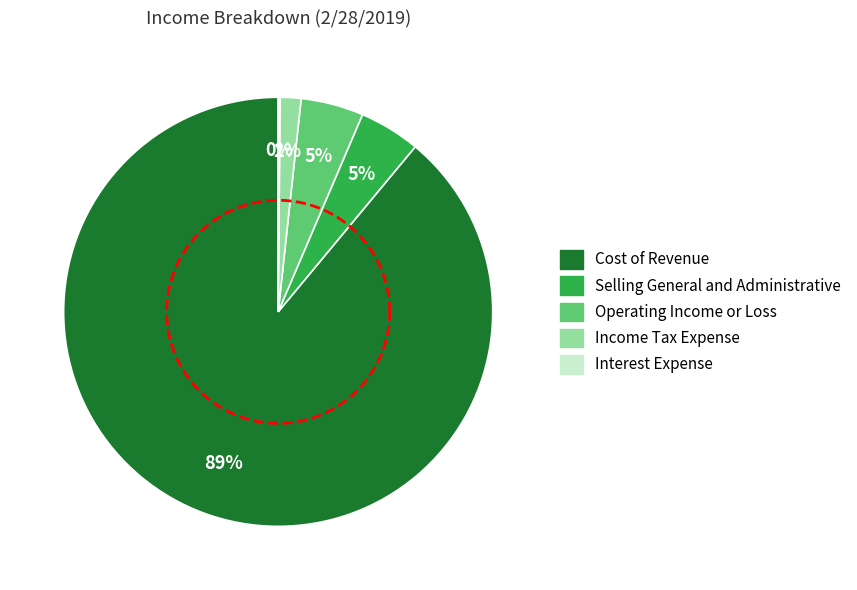

Between Operating Income or Loss and Selling General and Administrative, which is larger?

Operating Income or Loss